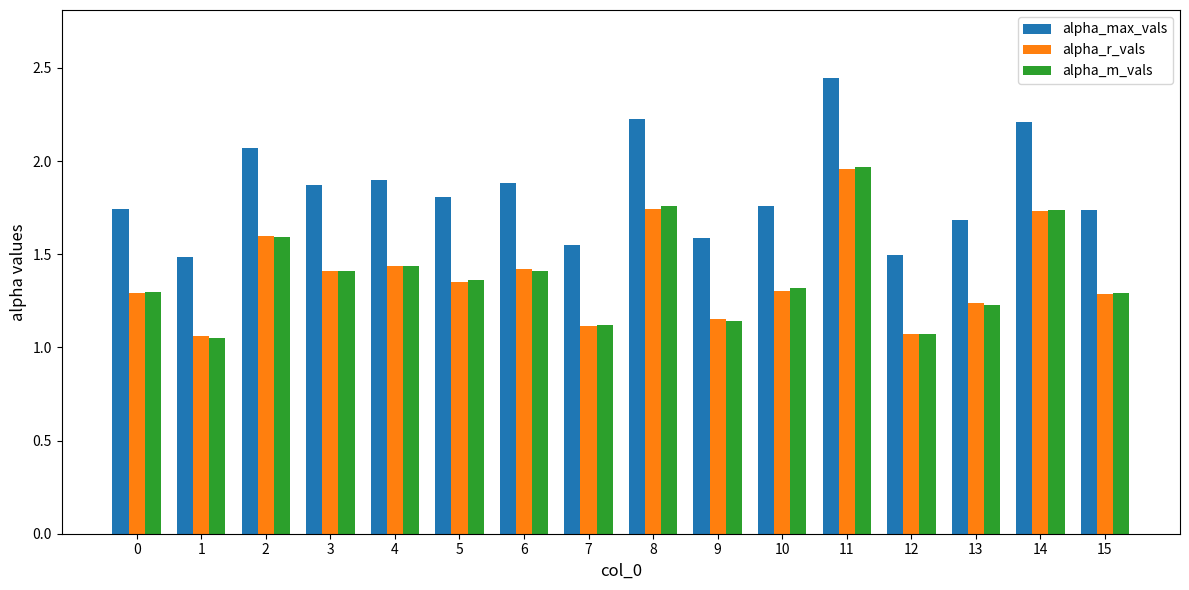

What is the sum of the alpha_m_vals values at 12 and 3?

2.5